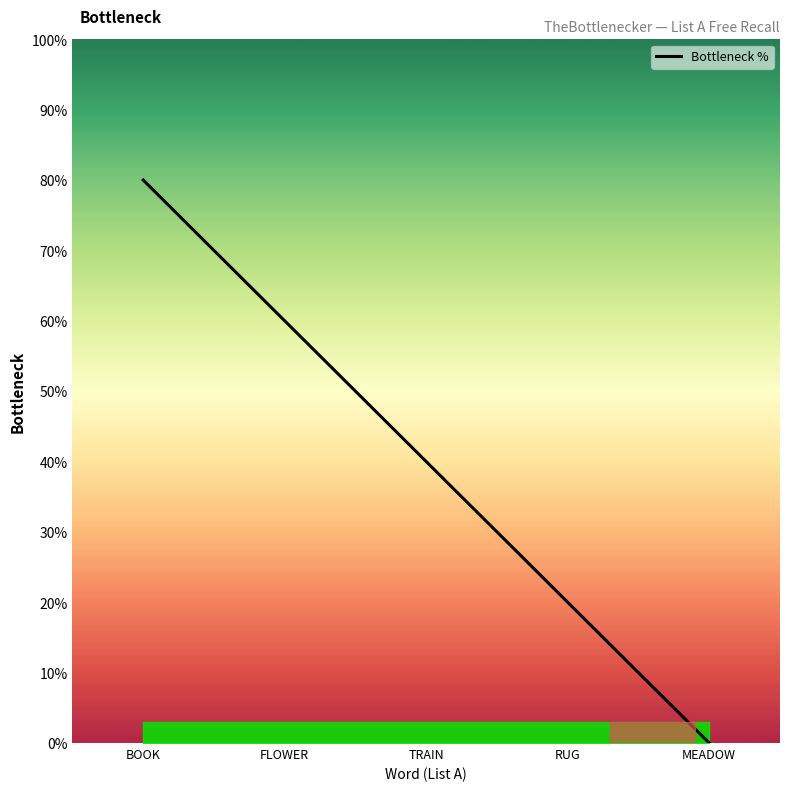

Where does the data first go above 40?

BOOK